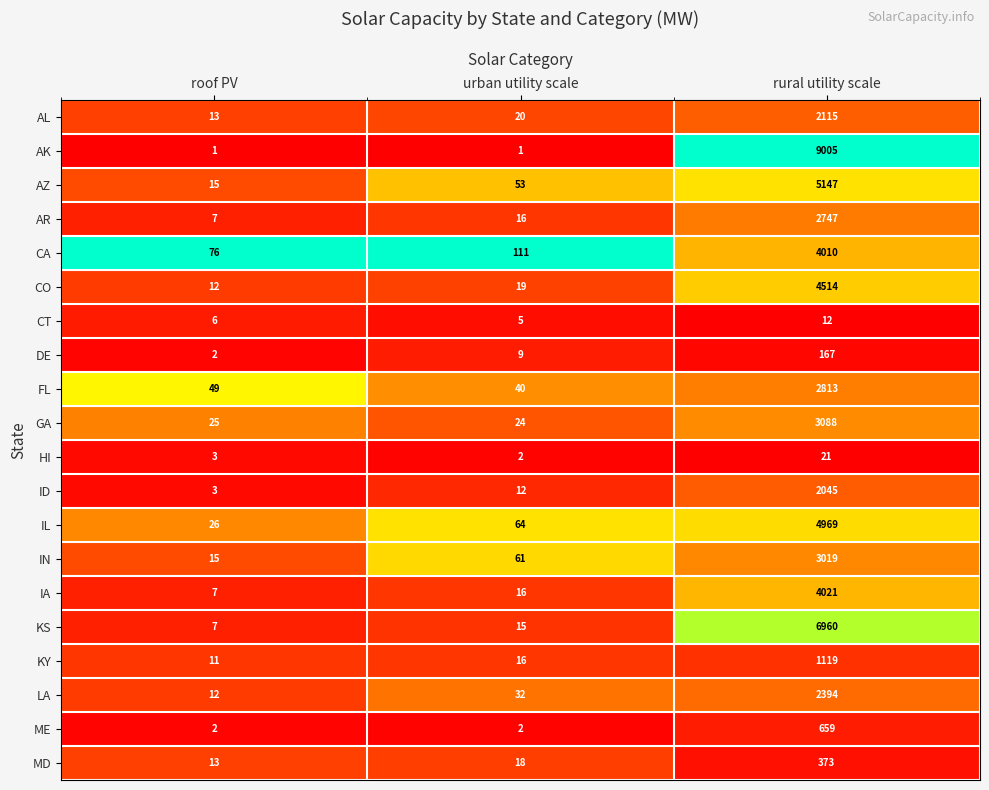

At rural utility scale, list the series in order from smallest to largest.

CT, HI, DE, MD, ME, KY, ID, AL, LA, AR, FL, IN, GA, CA, IA, CO, IL, AZ, KS, AK